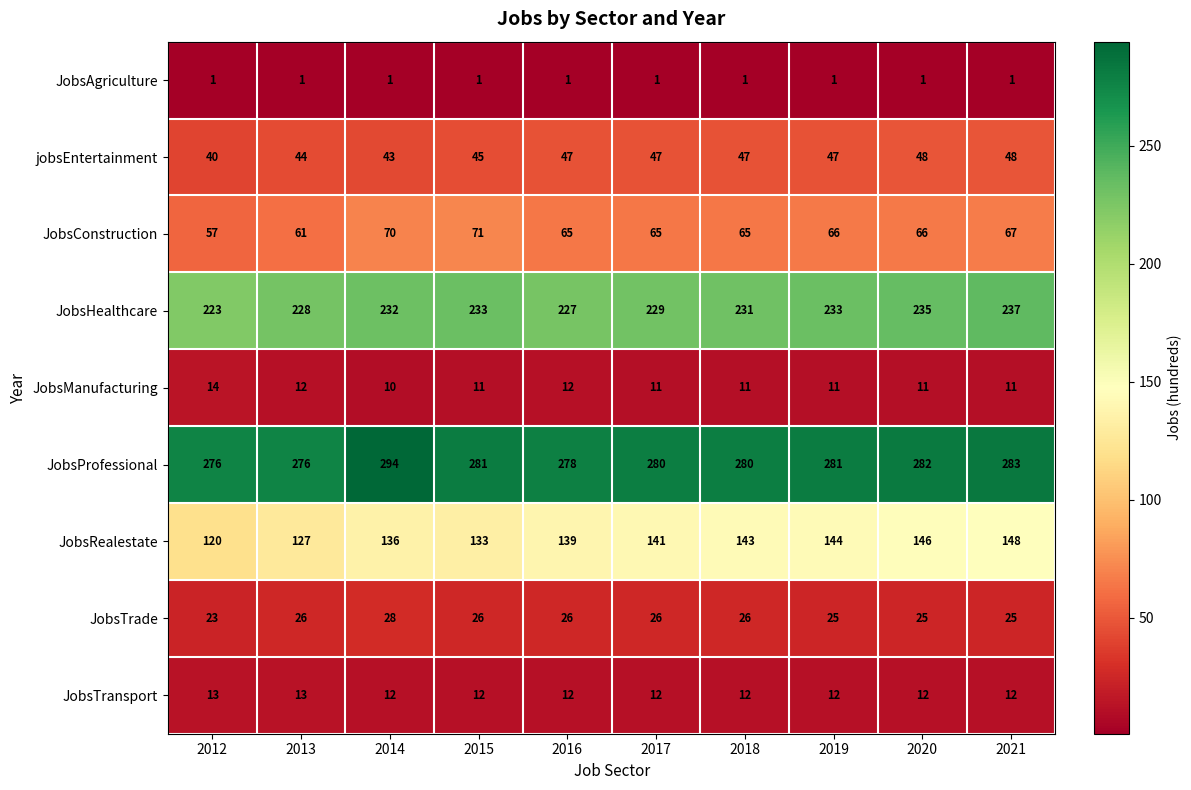

What is the difference between the highest and lowest values at 2018?

279